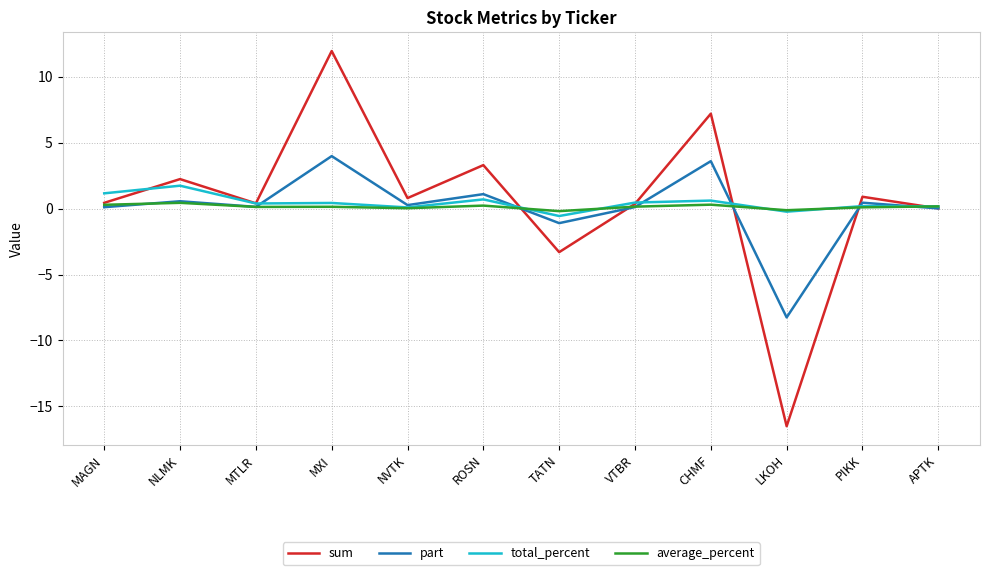

Is it true that sum equals 7.2 at CHMF?

True